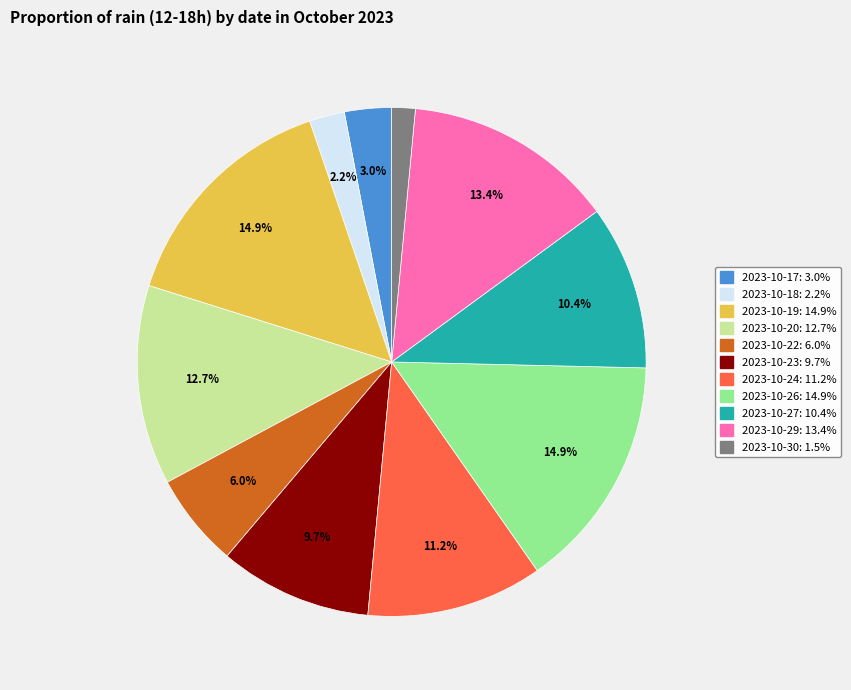

Does any single category account for the majority?

No